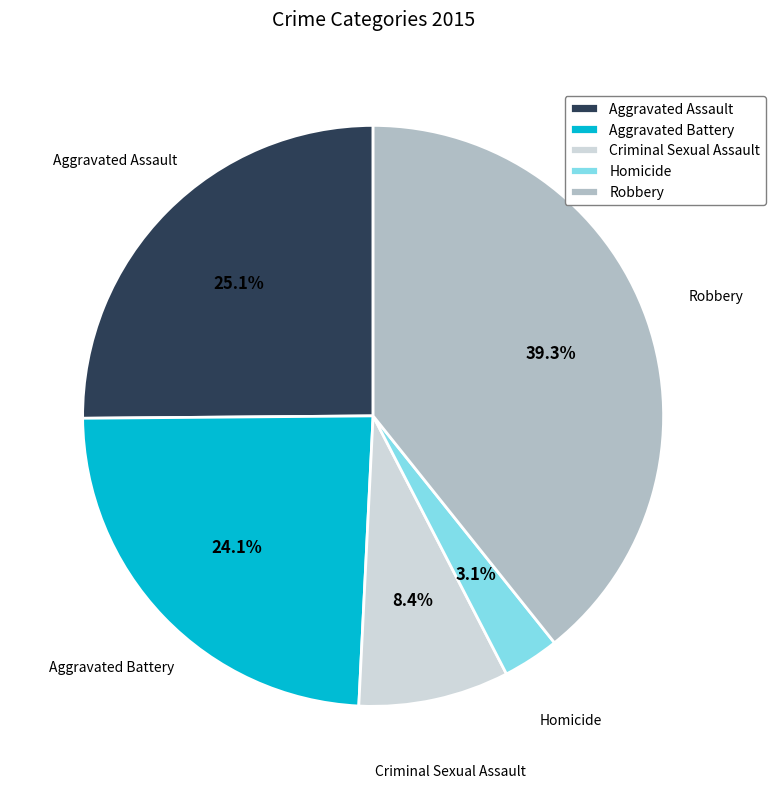

What is the largest slice in the pie chart?

Robbery